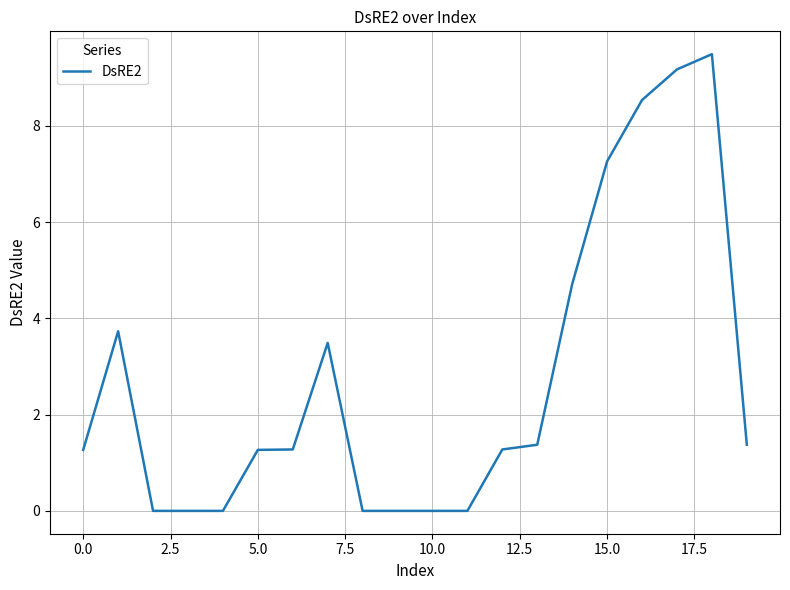

What is the difference between the maximum and minimum values?

9.5